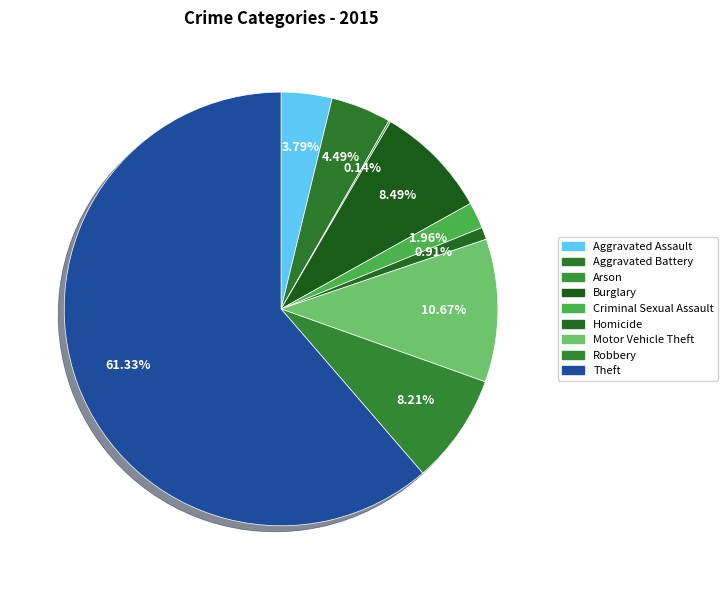

To the nearest percent, what is the difference between the largest and smallest slice percentages?

61%